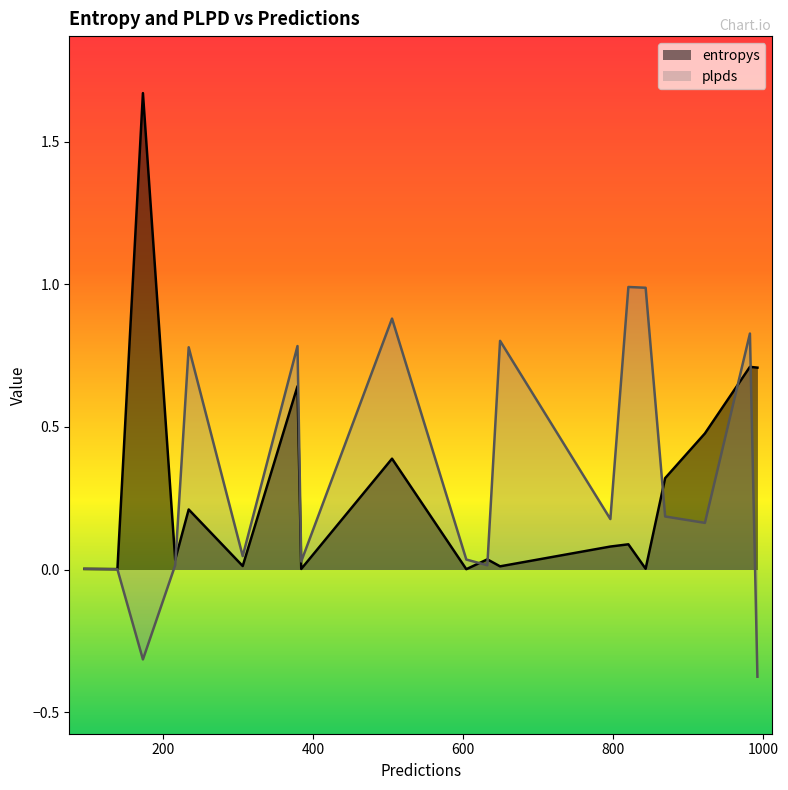

What is the highest value of the plpds series?

1.0